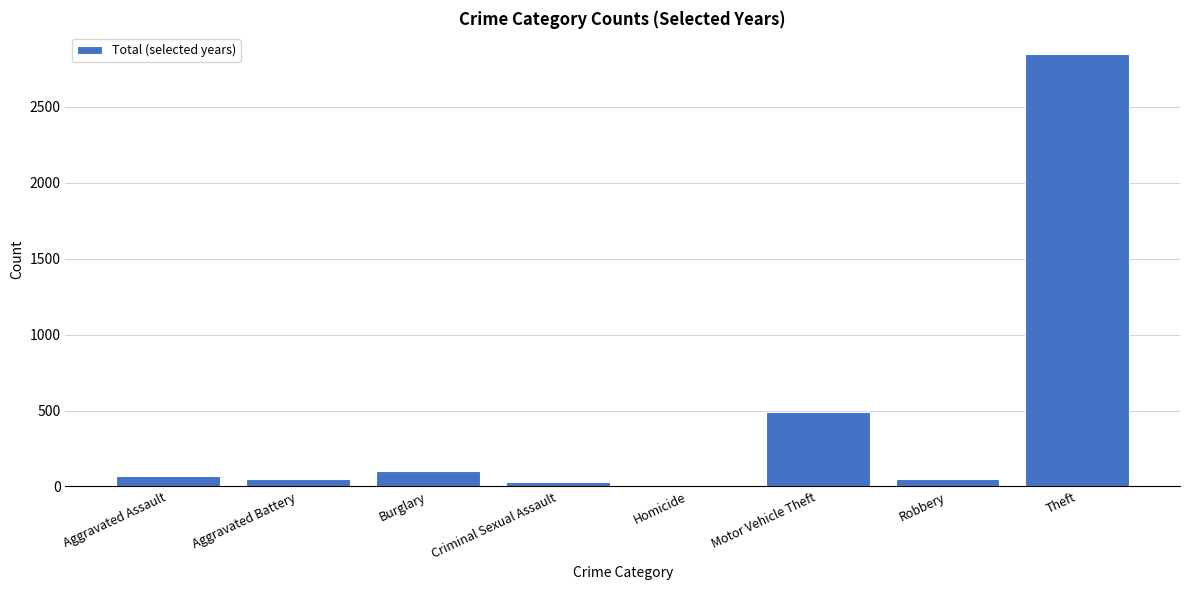

The chart shows a value of 69 at Aggravated Assault. True or false?

True